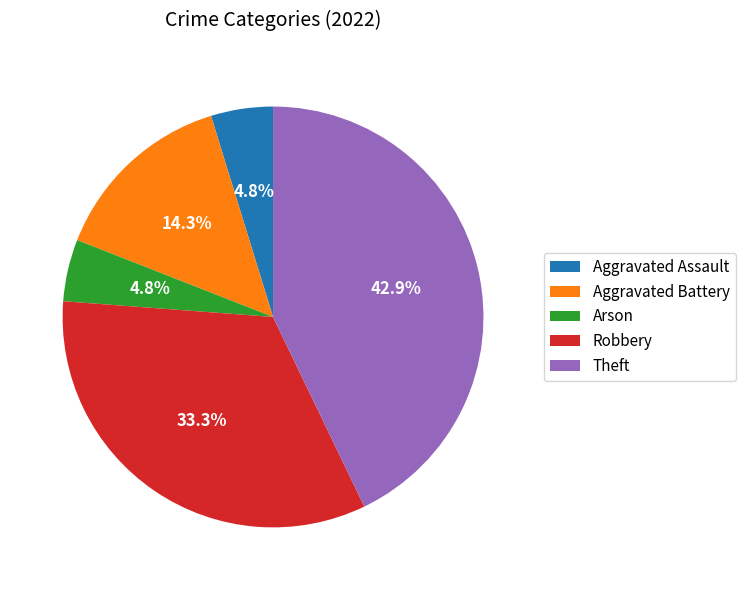

Is there a majority slice in this chart?

No